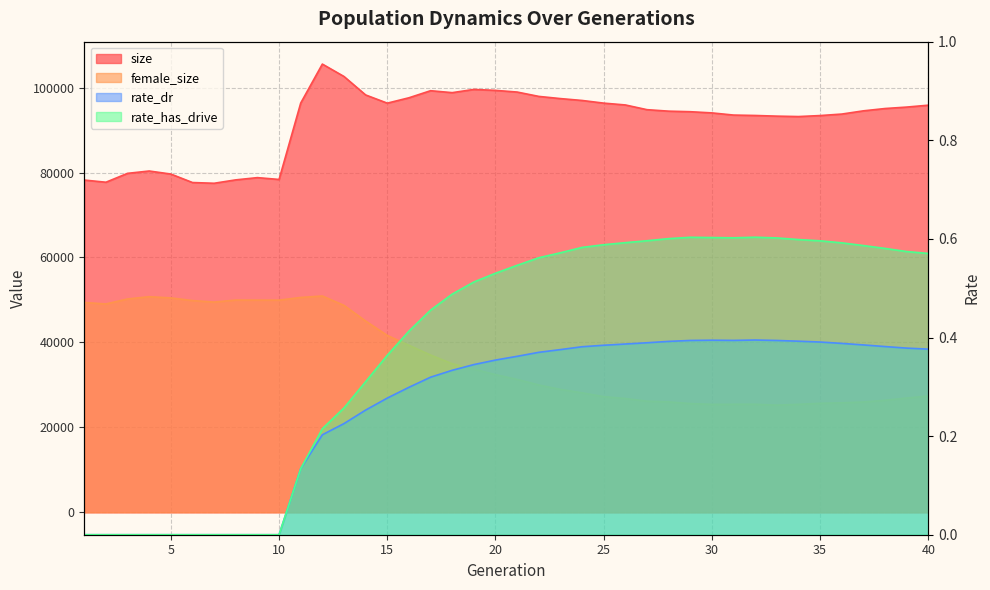

What is the sum of the rate_has_drive values at 11 and 34?

0.7